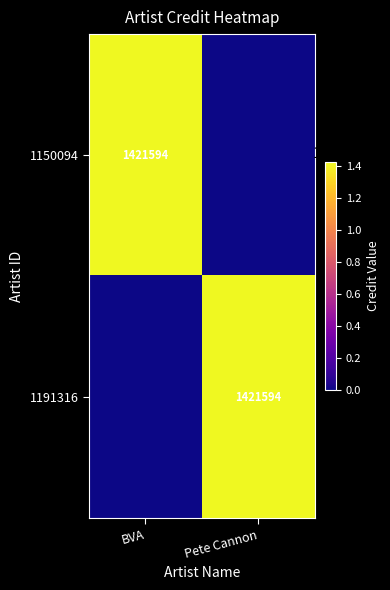

What is the spread (max minus min) of values at Pete Cannon?

1421594